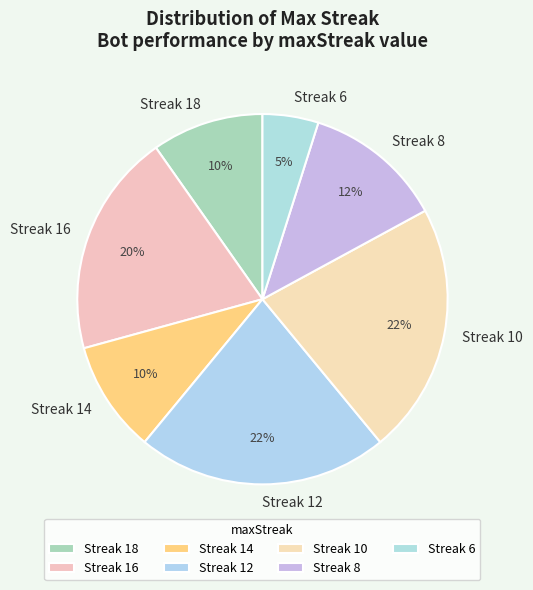

The Streak 8 slice represents 1% of the pie. True or false?

False